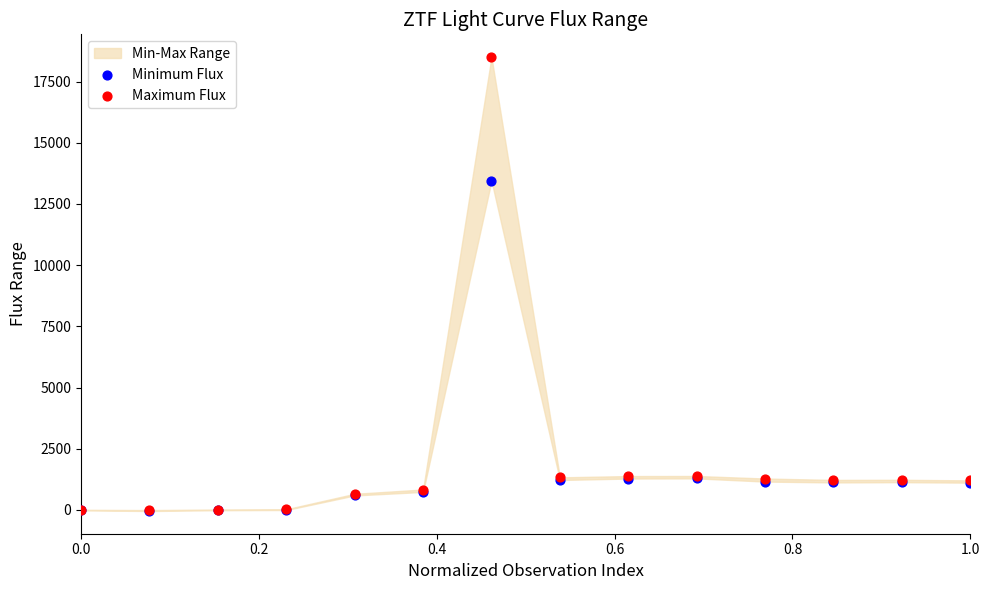

Which series has the widest spread of Y values?

Maximum Flux